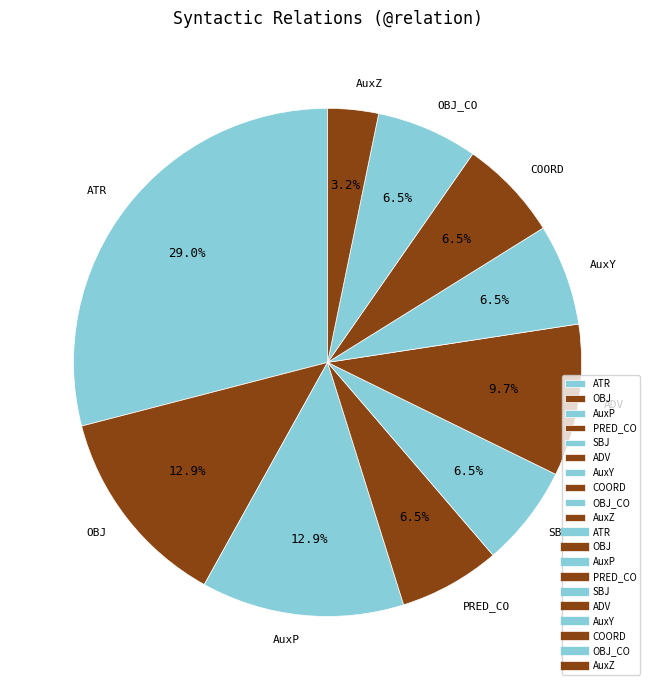

Is the sum of SBJ and OBJ_CO greater than half?

No